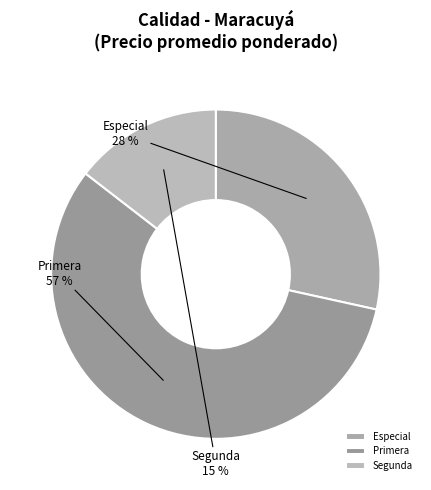

How many segments does this pie chart have?

3